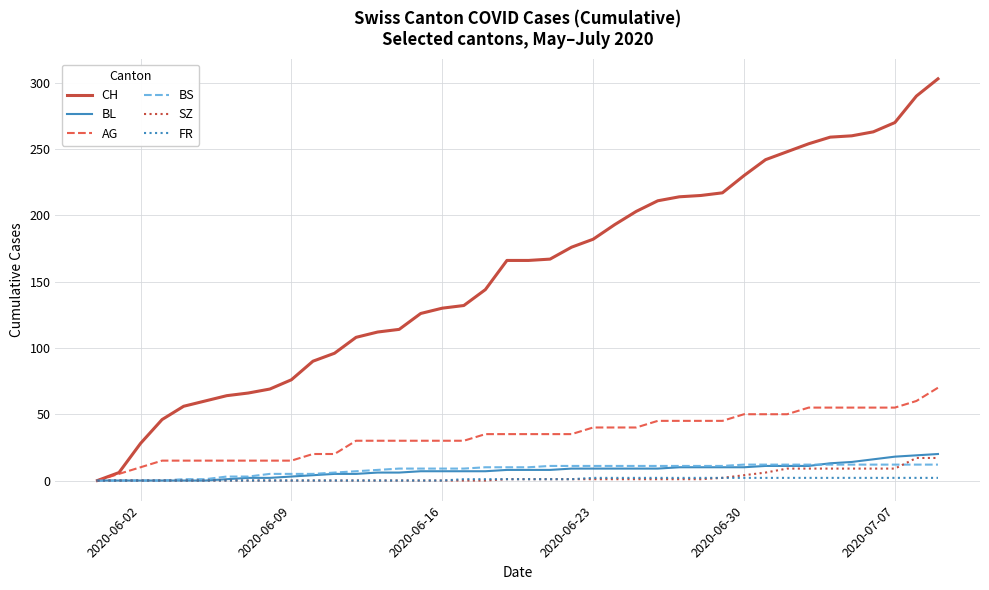

Count the FR values in the range 0 to 2.

40